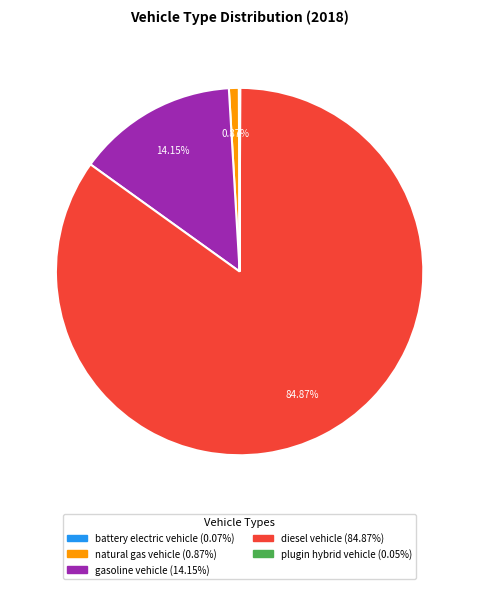

Which slice represents more than half of the pie?

diesel vehicle